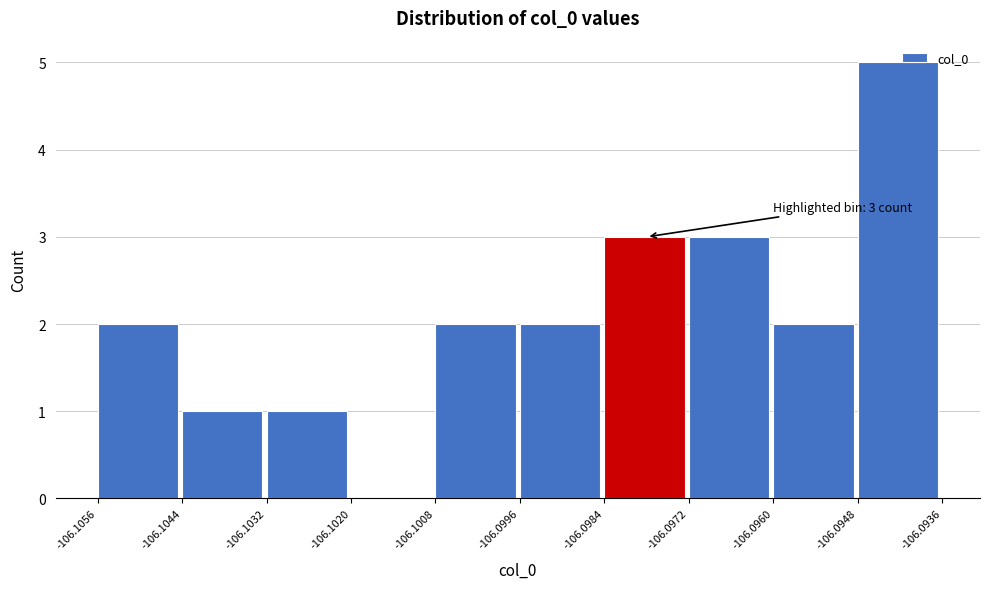

Which range on the x-axis has the tallest bar?

-106.0948 to -106.0936